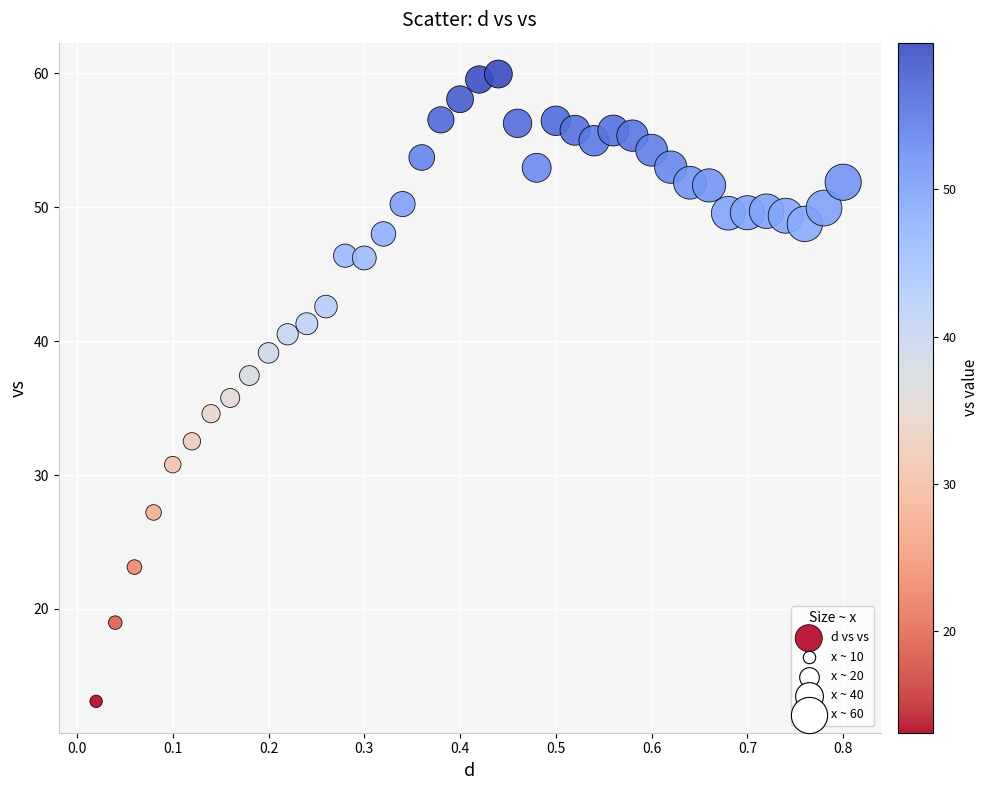

What is the range of Y values (max minus min)?

46.9